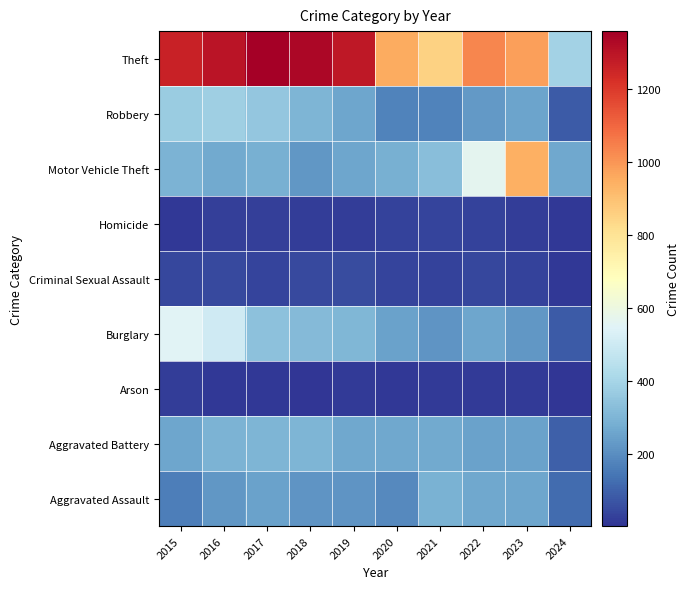

How many distinct data groups are displayed?

9